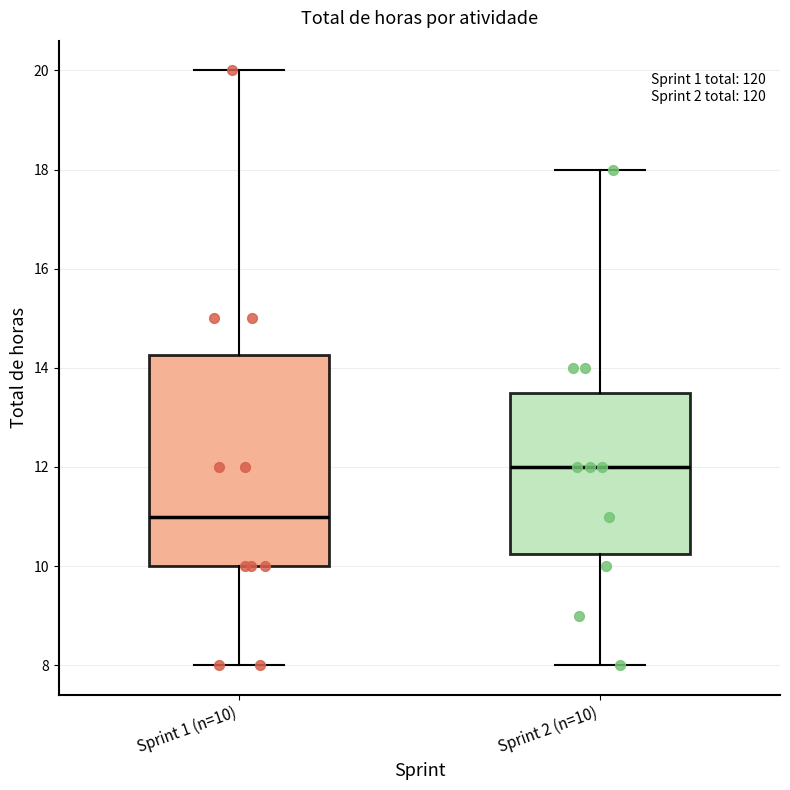

Reading left to right, transcribe this box plot: for each box, give where its median line is, the range the box spans, and where its two whiskers end, as read against the y-axis. The values are not printed on the chart, so give them approximately, as read against the axis.

Sprint 1 (n=10): median 11.0, box 10.0 to 14.2, whiskers 8.0 to 20.0
Sprint 2 (n=10): median 12.0, box 10.2 to 13.6, whiskers 8.0 to 18.0